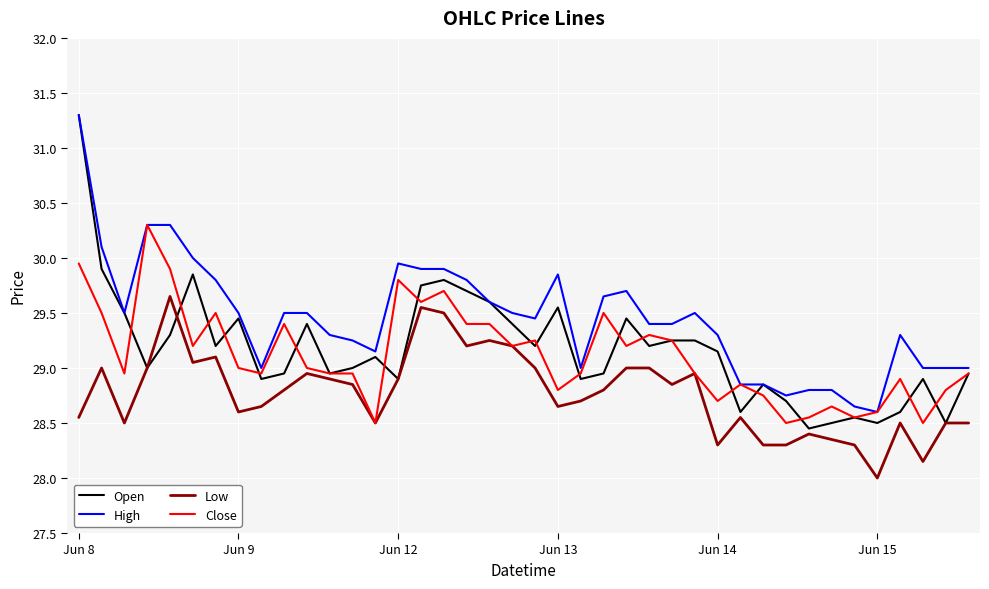

True or false: Low and High intersect in this chart.

False